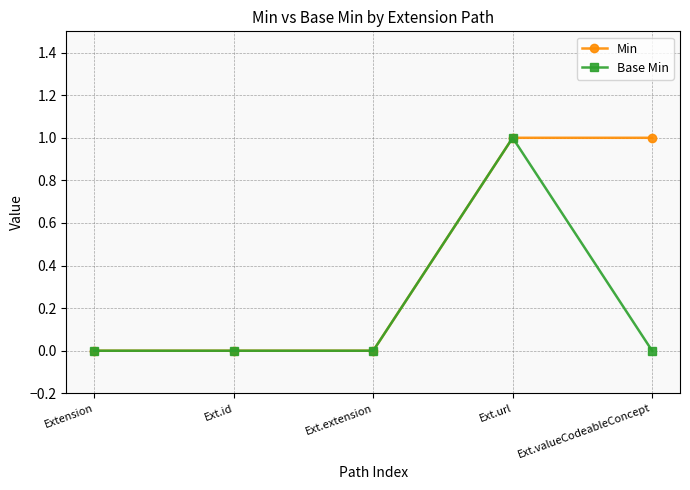

Count the Base Min values in the range 0 to 1.

5